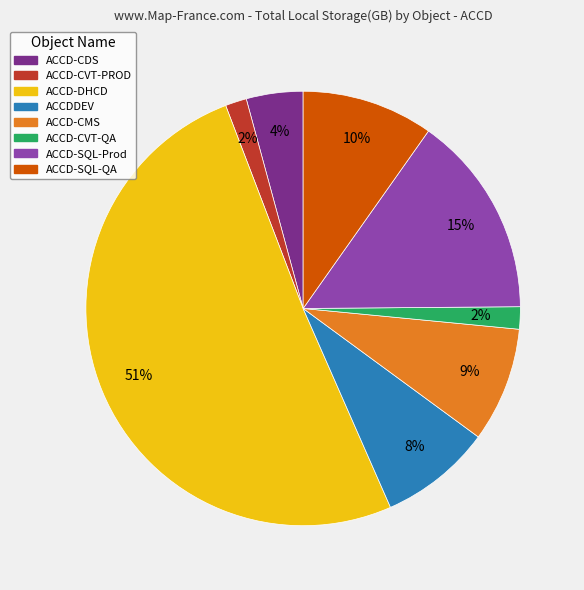

To the nearest percent, what is the difference between the largest and smallest slice percentages?

49%